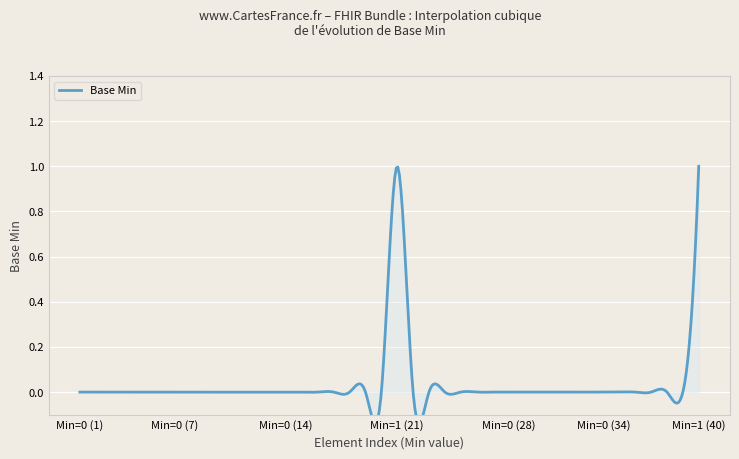

What is the sum of all values?

2